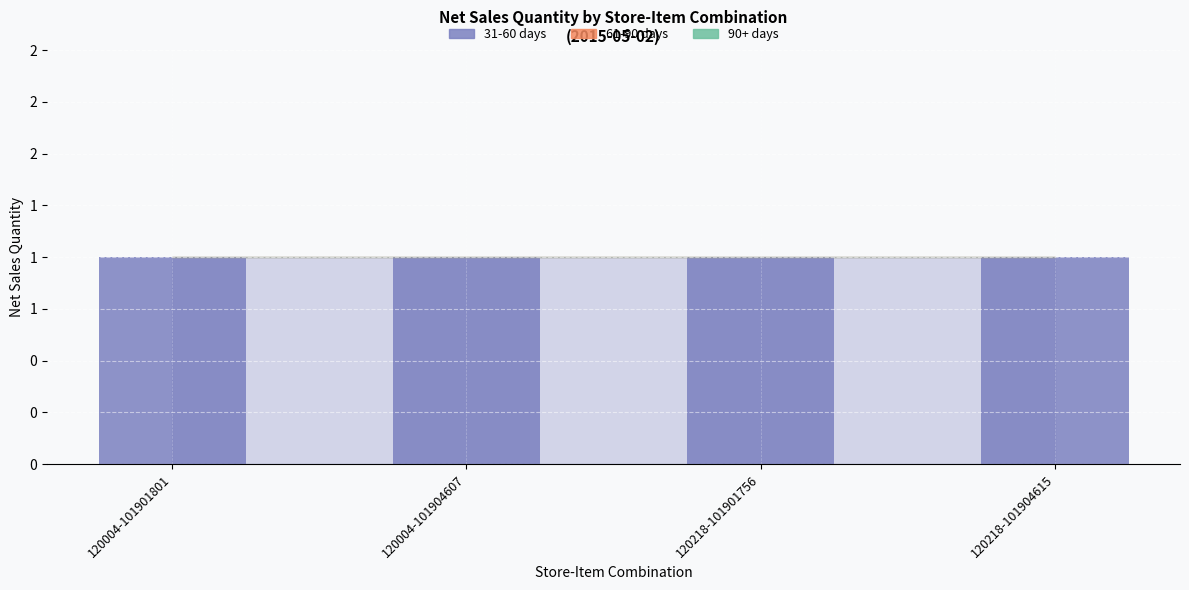

Is the value of 90+ days at 120218-101901756 greater than the value of 31-60 days at 120004-101901801?

No